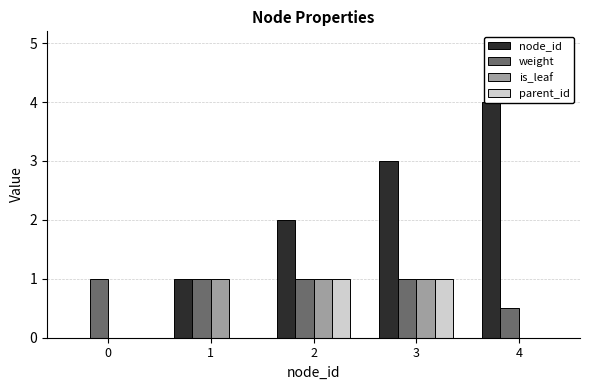

The value of node_id at 0 is 0.0. True or false?

True